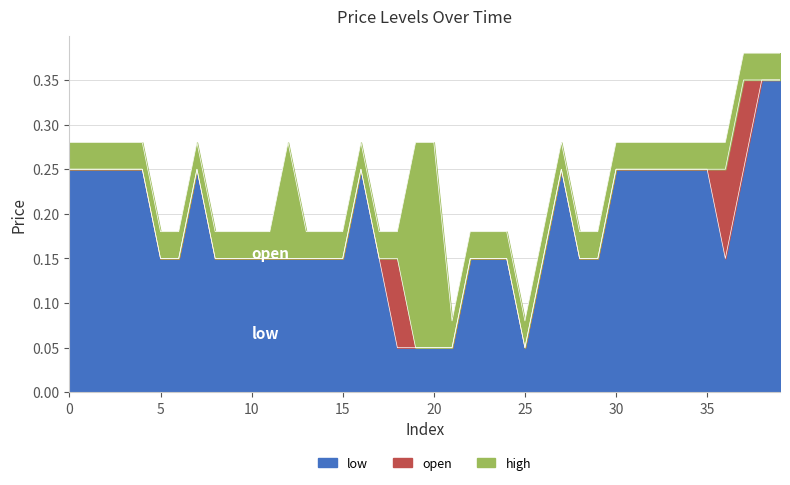

What is the sum of all low values?

7.4